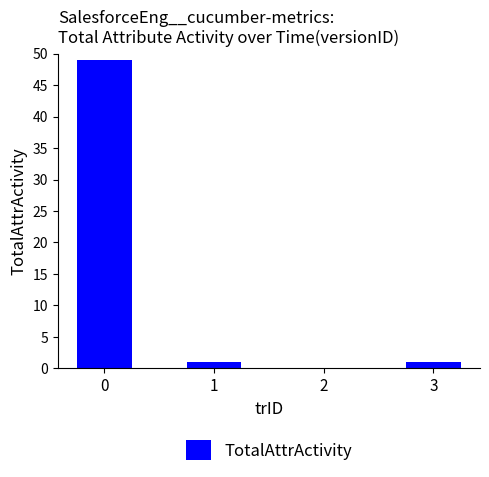

What is the sum of the values at 2 and 3?

1